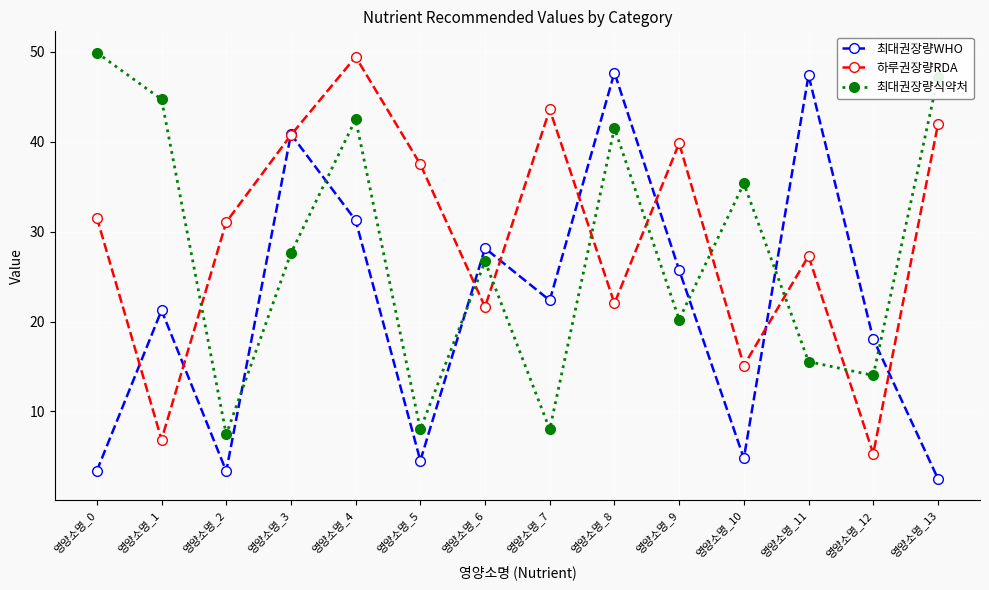

What is the maximum value shown in the chart?

49.9